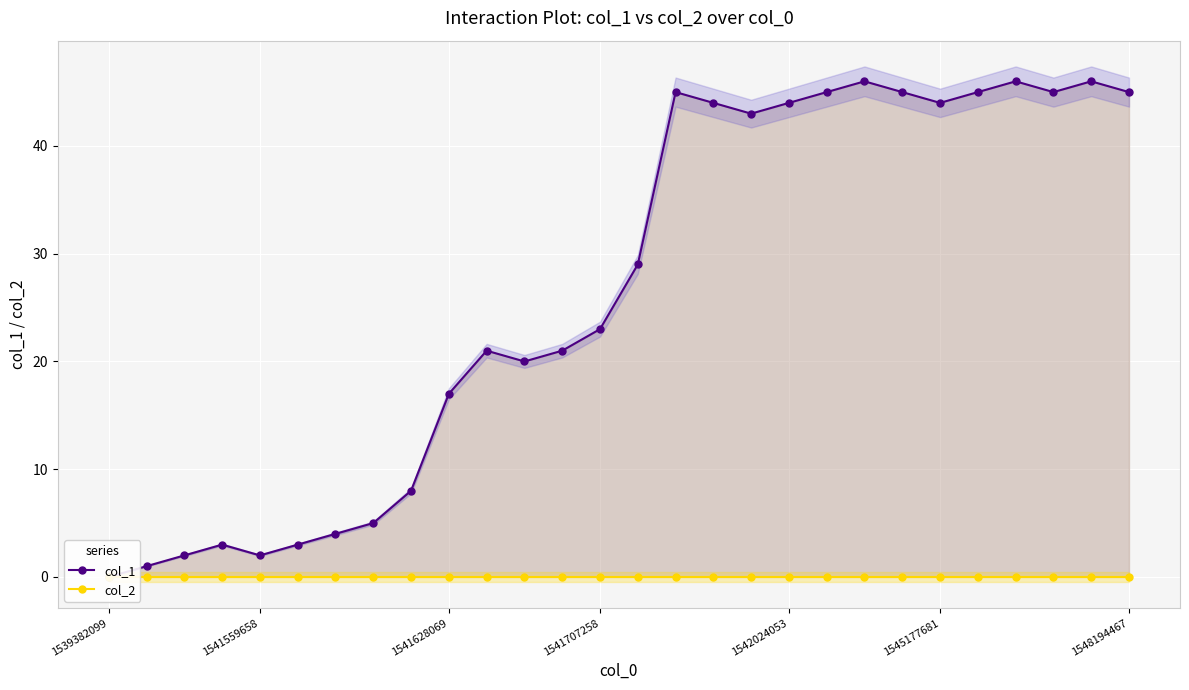

True or false: col_2 has more than 2 points higher than both neighbors.

False